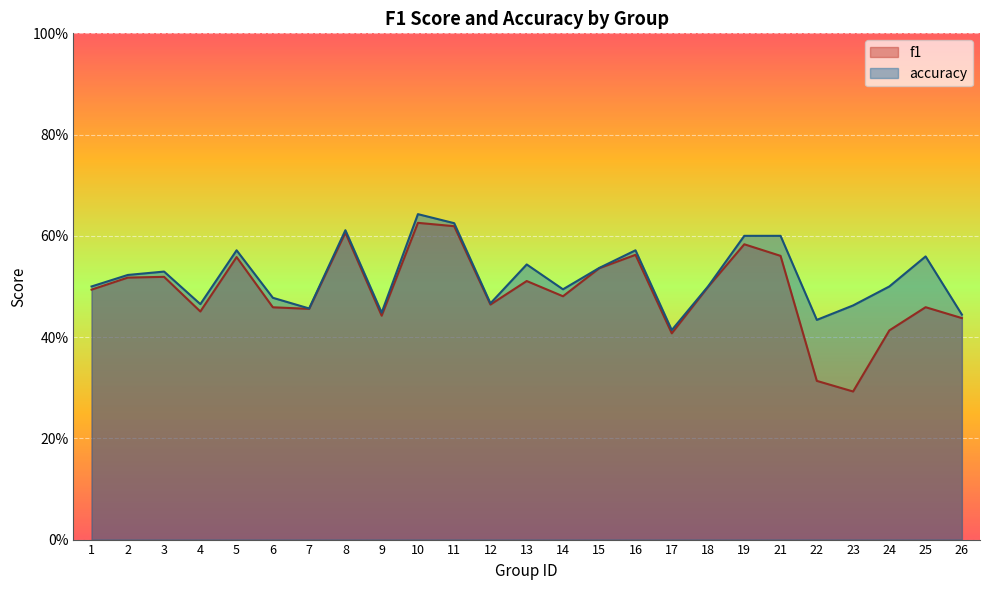

Where is the first local minimum for accuracy?

4